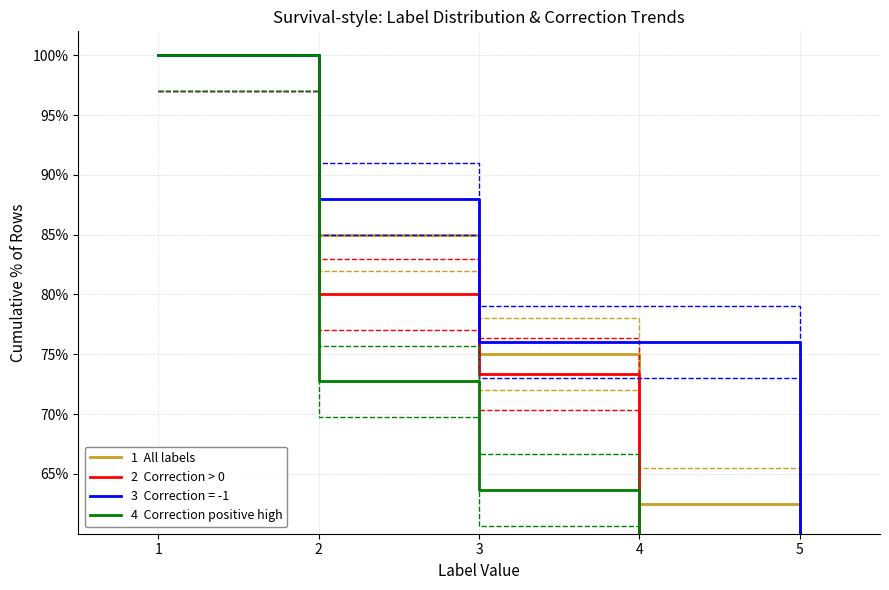

What is the lowest value of the 4  Correction positive high series?

18.2